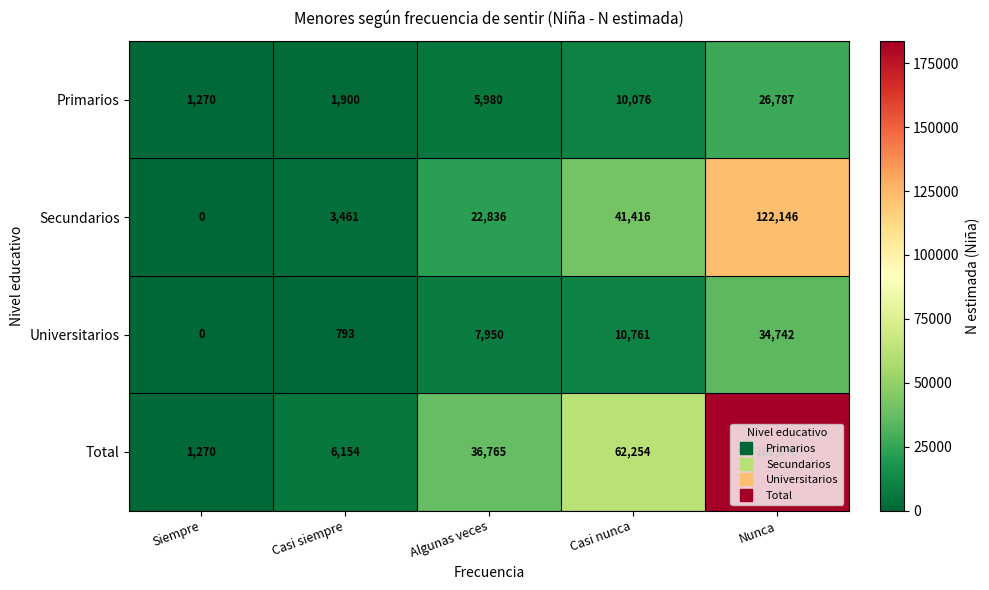

What is the total value across all series at Algunas veces?

73531